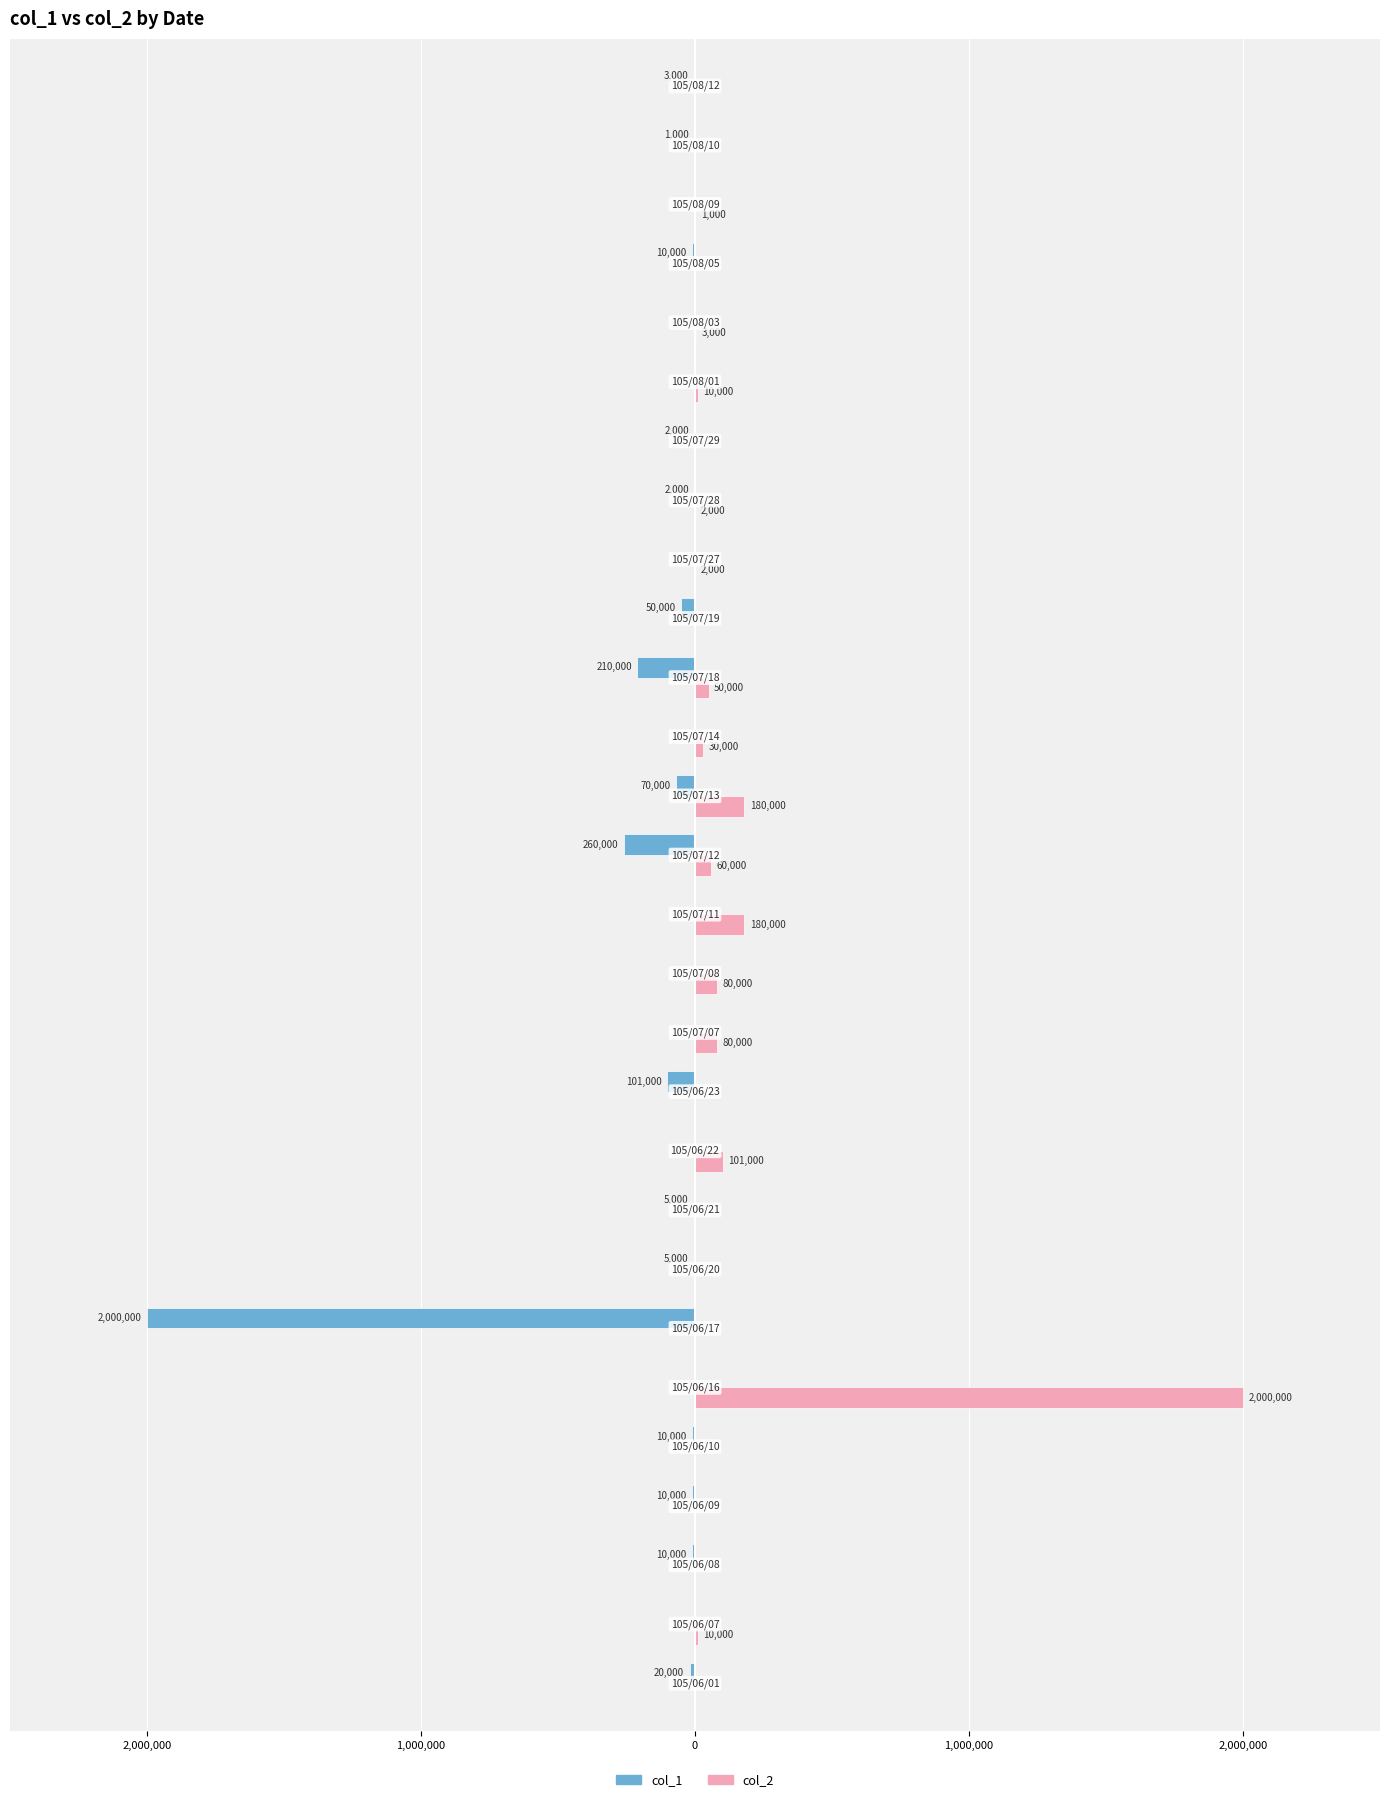

What are all the series names shown in the legend?

col_1, col_2